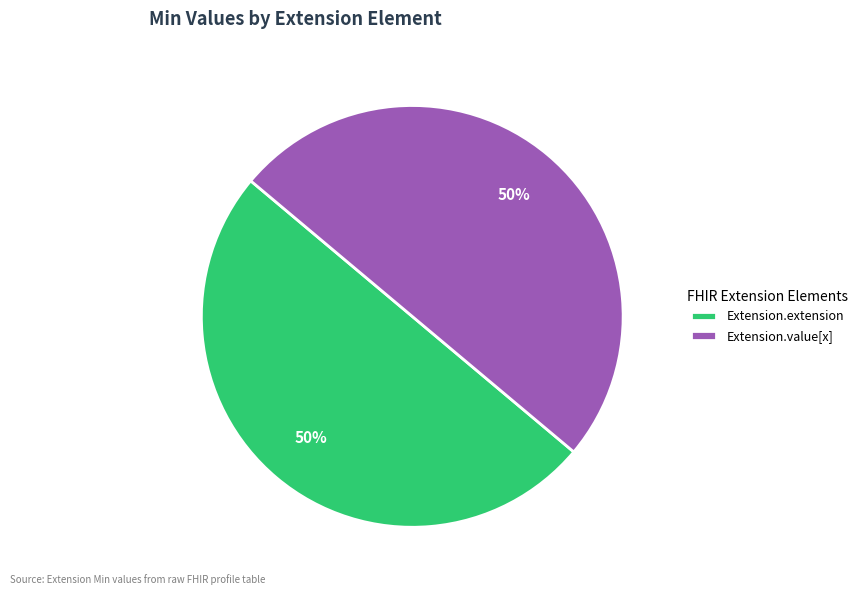

To the nearest percent, what is the average slice percentage?

50%